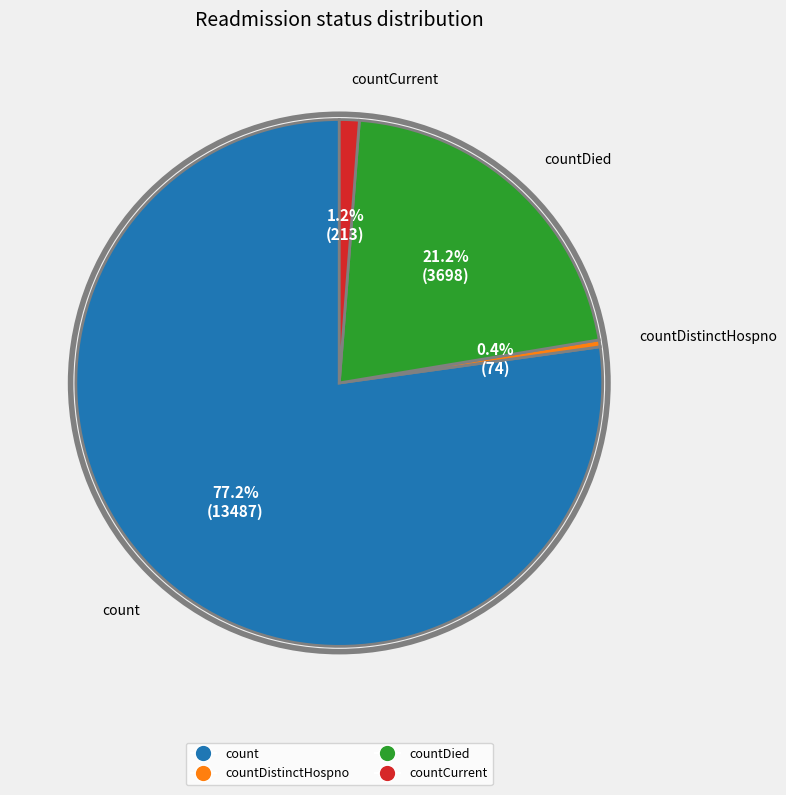

Does any single category account for the majority?

Yes